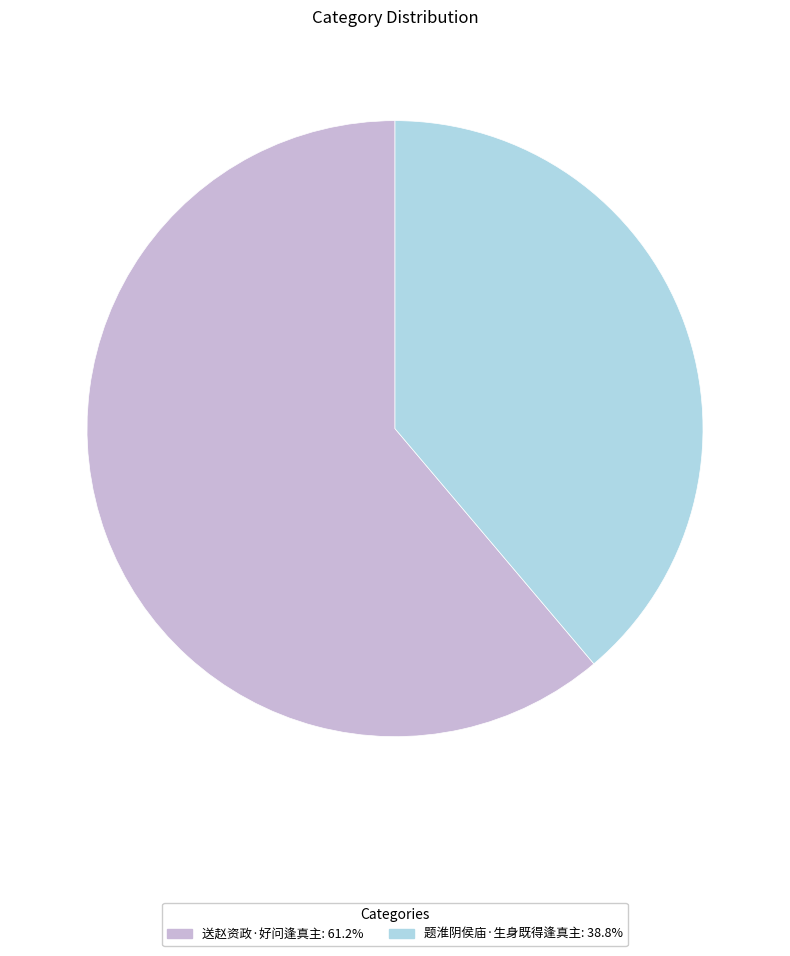

Which has a higher value, 送赵资政·好问逢真主 or 题淮阴侯庙·生身既得逢真主?

送赵资政·好问逢真主